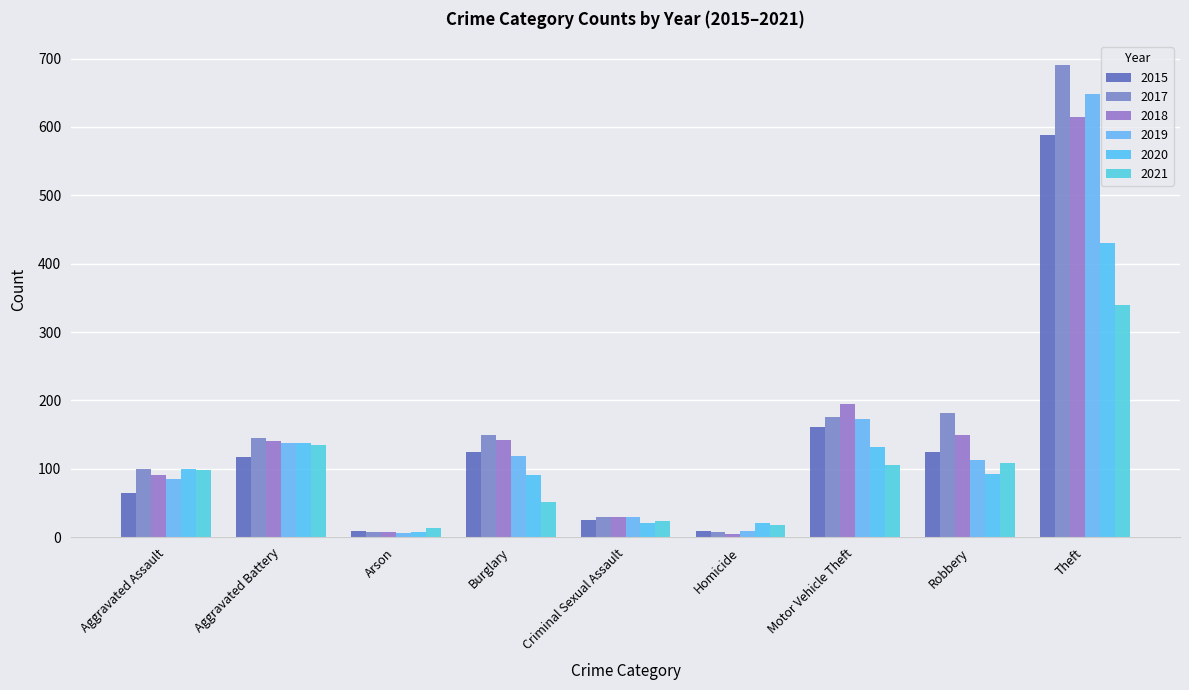

True or false: 2020 has a value of 430 at Theft.

True